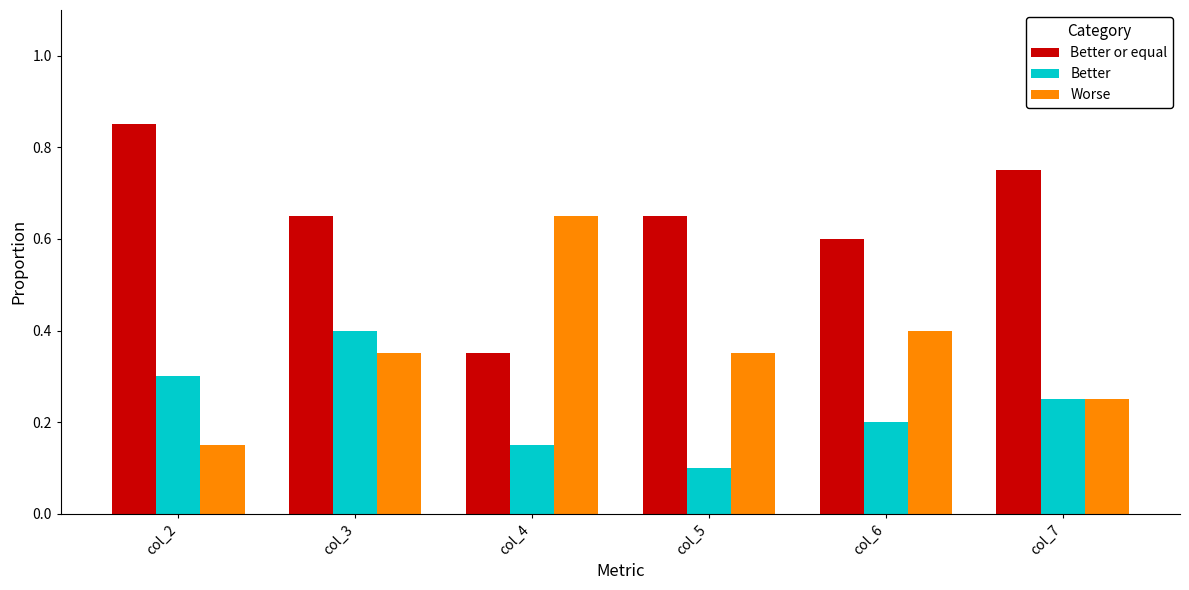

What is the average value of the Better or equal series?

0.6